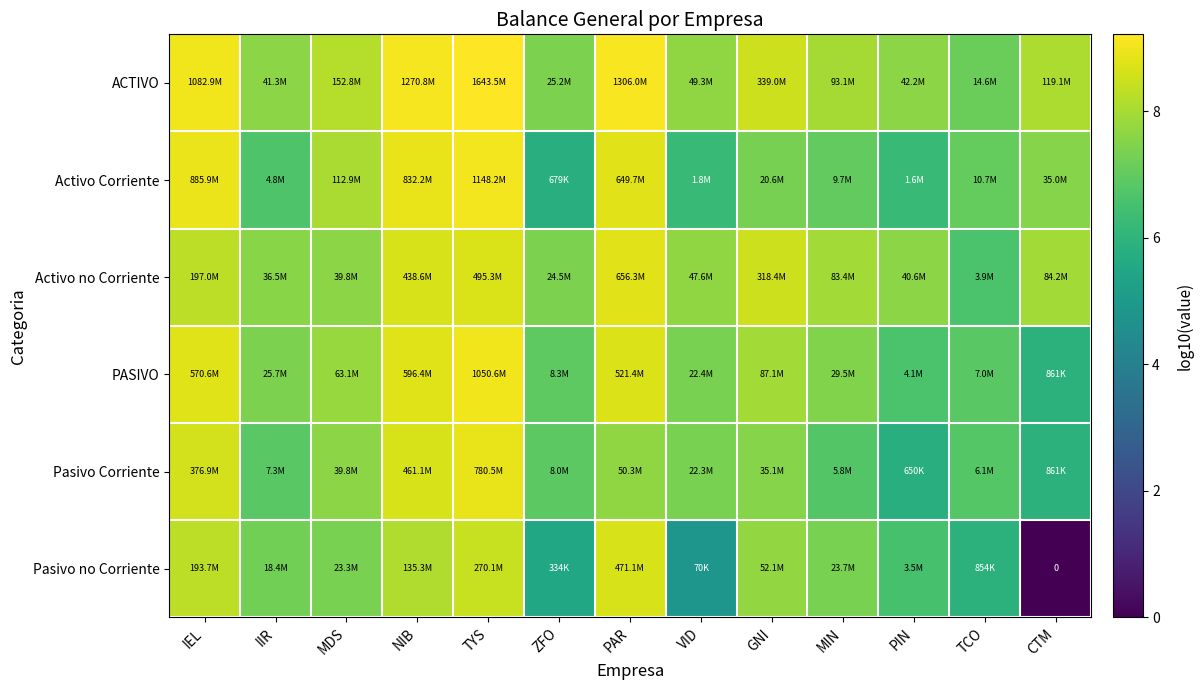

What is the maximum value shown in the chart?

9.2